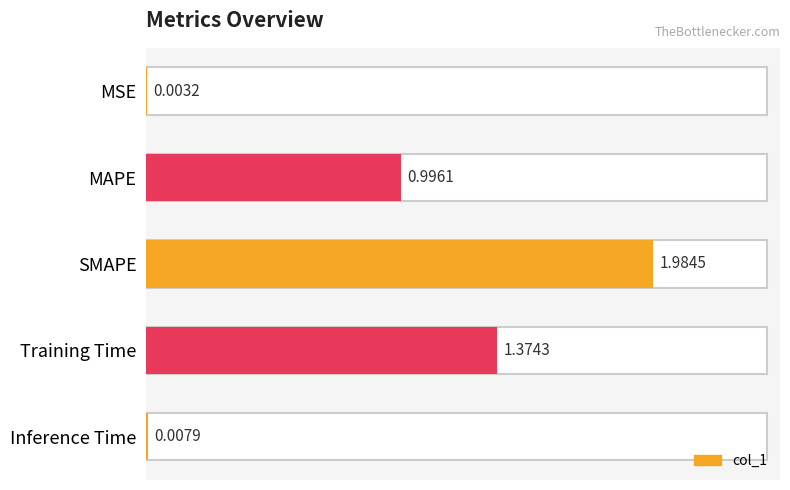

What is the sum of all values?

4.4